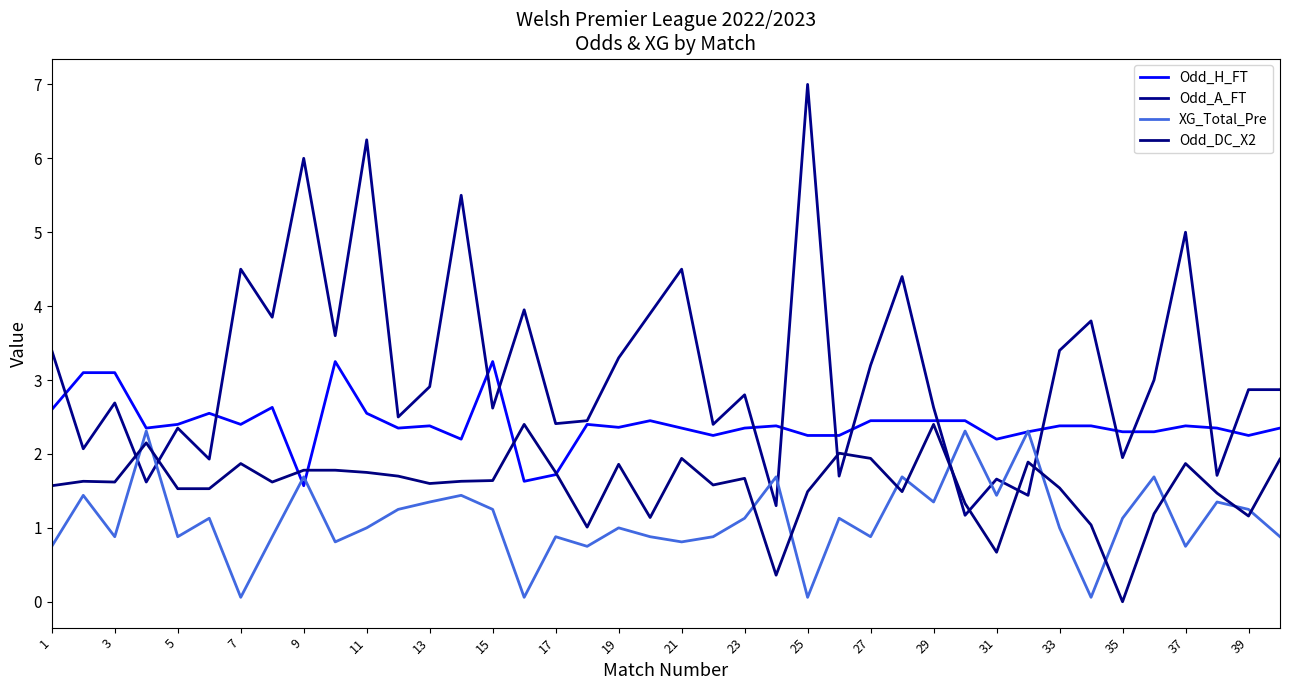

How many lines are shown in the chart?

4